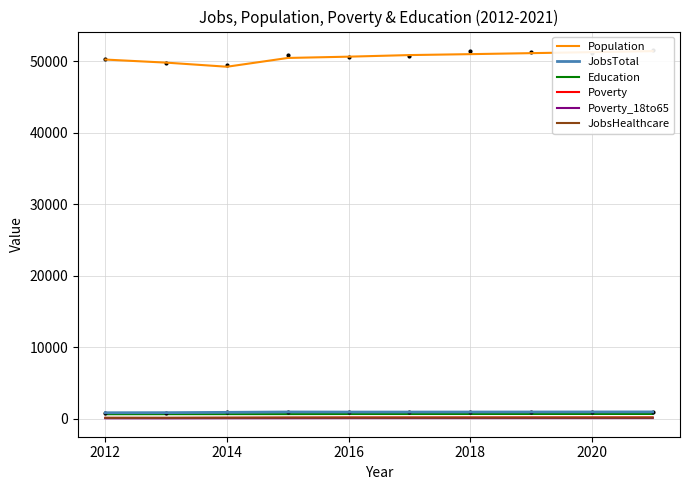

Reading right to left, extract all data points from this chart.

Population: 51430	51289	51148	51008	50878	50655	50475	49247	49822	50250
JobsTotal: 959	954	949	944	939	938	950	897	852	841
Education: 671	669	667	665	663	662	650	648	643	636
Poverty: 184	182	180	177	175	174	152	138	114	121
Poverty_18to65: 97	95	94	92	91	90	80	75	62	69
JobsHealthcare: 158	156	155	154	152	153	157	139	133	130